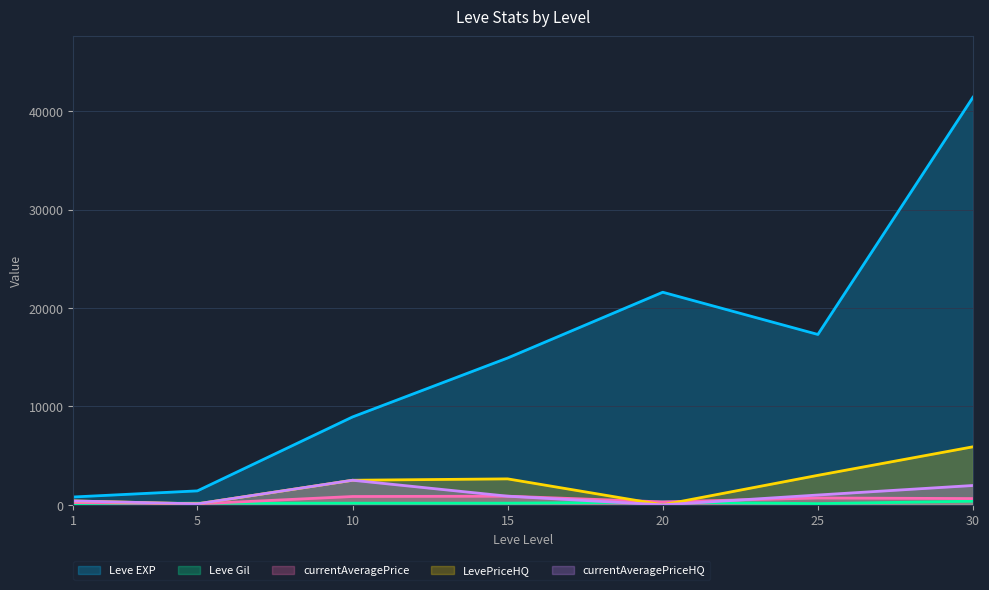

What is the sum of all currentAveragePrice values?

3694